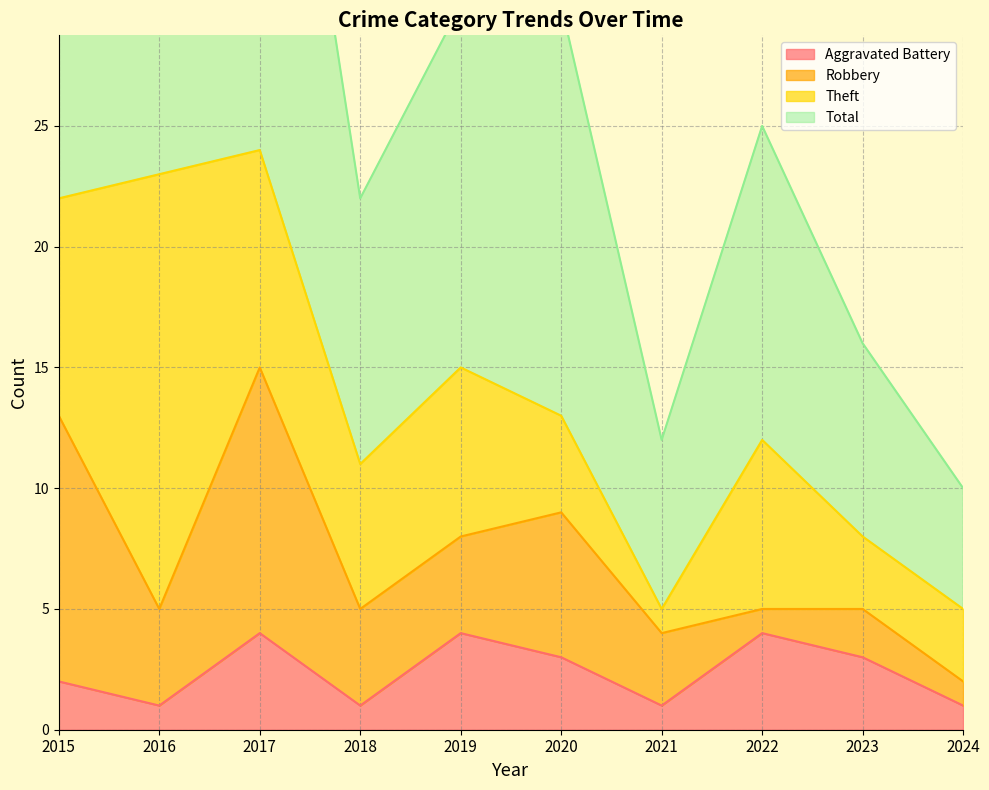

Where is the first local maximum for Aggravated Battery?

2017